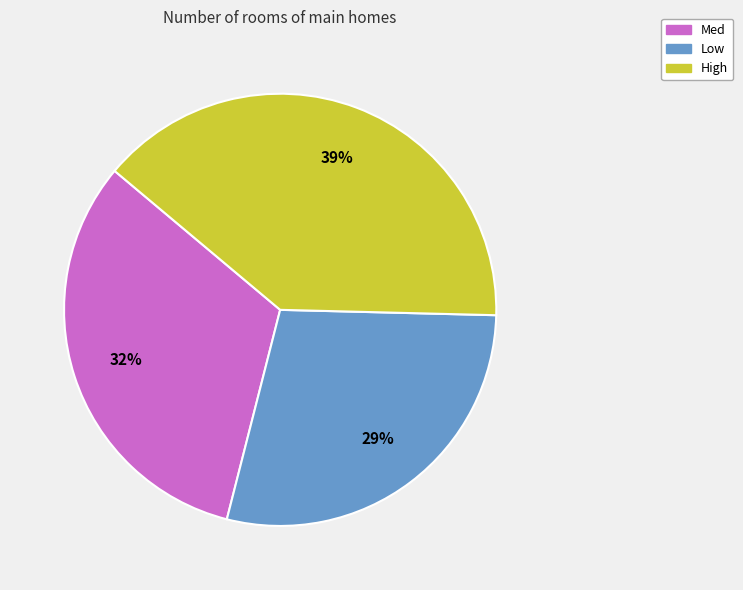

What is the ratio of the value at Low to the value at High?

0.7